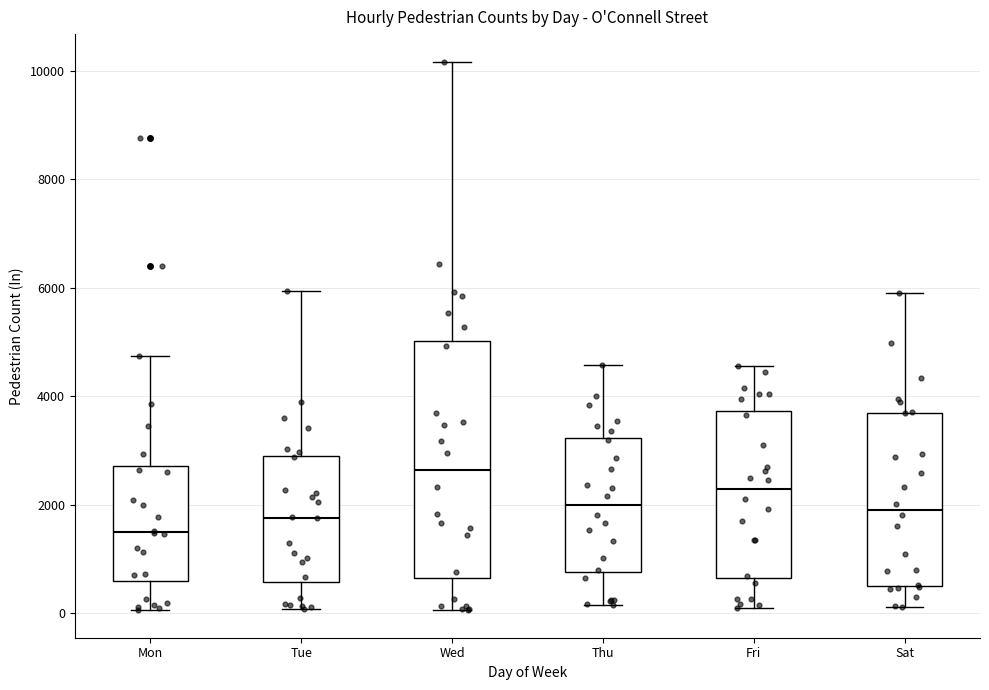

Where is the lower edge of the box for Mon on the y-axis? The values are not printed on the chart, so give them approximately, as read against the axis.

600